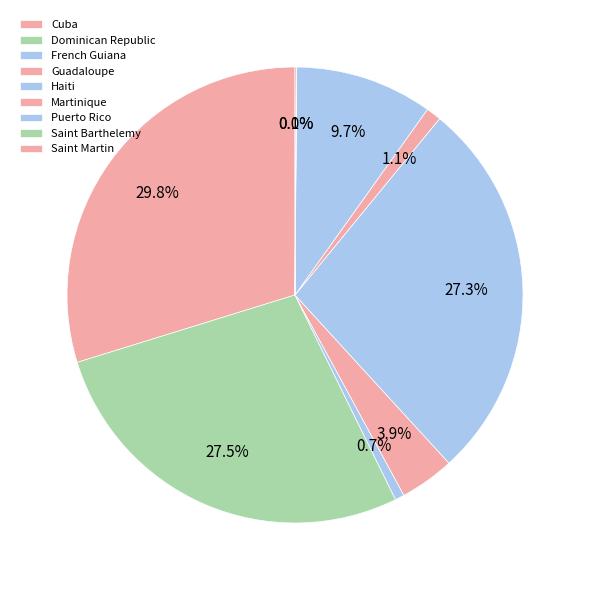

Which category has the smallest portion of the pie?

Saint Barthelemy